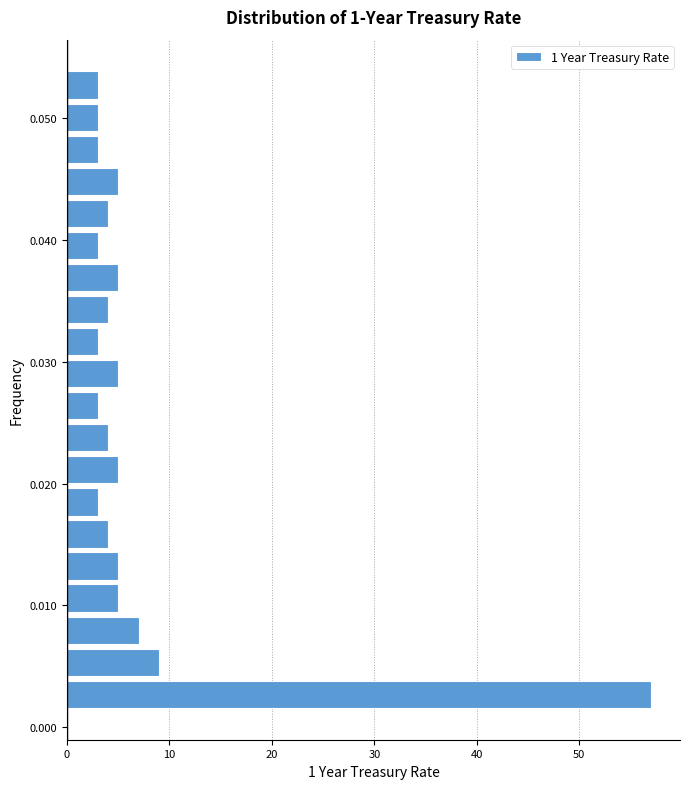

Read against the y-axis, roughly where is the centre of the longest bar?

0.003